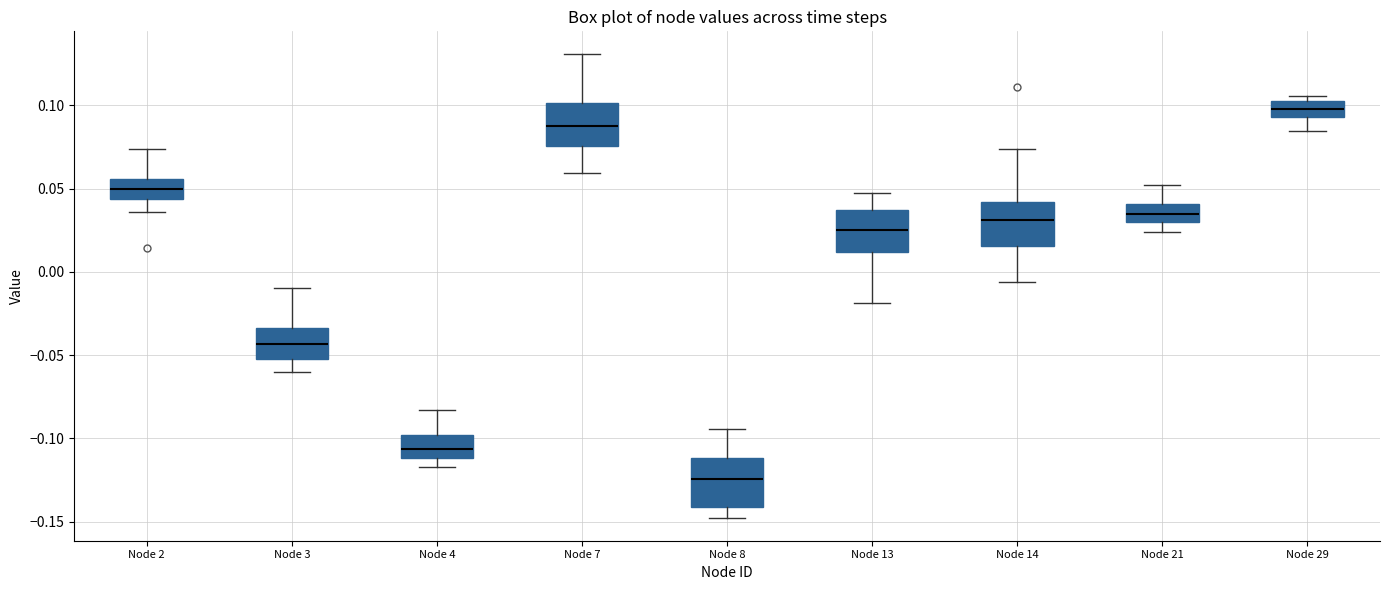

Reading left to right, transcribe this box plot: for each box, give where its median line is, the range the box spans, and where its two whiskers end, as read against the y-axis. The values are not printed on the chart, so give them approximately, as read against the axis.

Node 2: median 0.050, box 0.045 to 0.055, whiskers 0.035 to 0.075
Node 3: median -0.045, box -0.050 to -0.035, whiskers -0.060 to -0.010
Node 4: median -0.105, box -0.110 to -0.100, whiskers -0.115 to -0.085
Node 7: median 0.090, box 0.075 to 0.100, whiskers 0.060 to 0.130
Node 8: median -0.125, box -0.140 to -0.110, whiskers -0.150 to -0.095
Node 13: median 0.025, box 0.010 to 0.035, whiskers -0.020 to 0.045
Node 14: median 0.030, box 0.015 to 0.040, whiskers -0.005 to 0.075
Node 21: median 0.035, box 0.030 to 0.040, whiskers 0.025 to 0.050
Node 29: median 0.100 (inside the box), box 0.095 to 0.100, whiskers 0.085 to 0.105